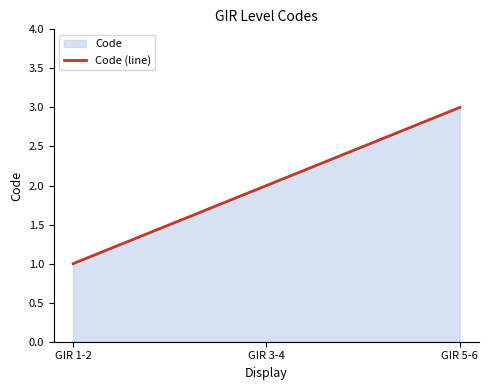

Where does the data first go above 2?

GIR 5-6